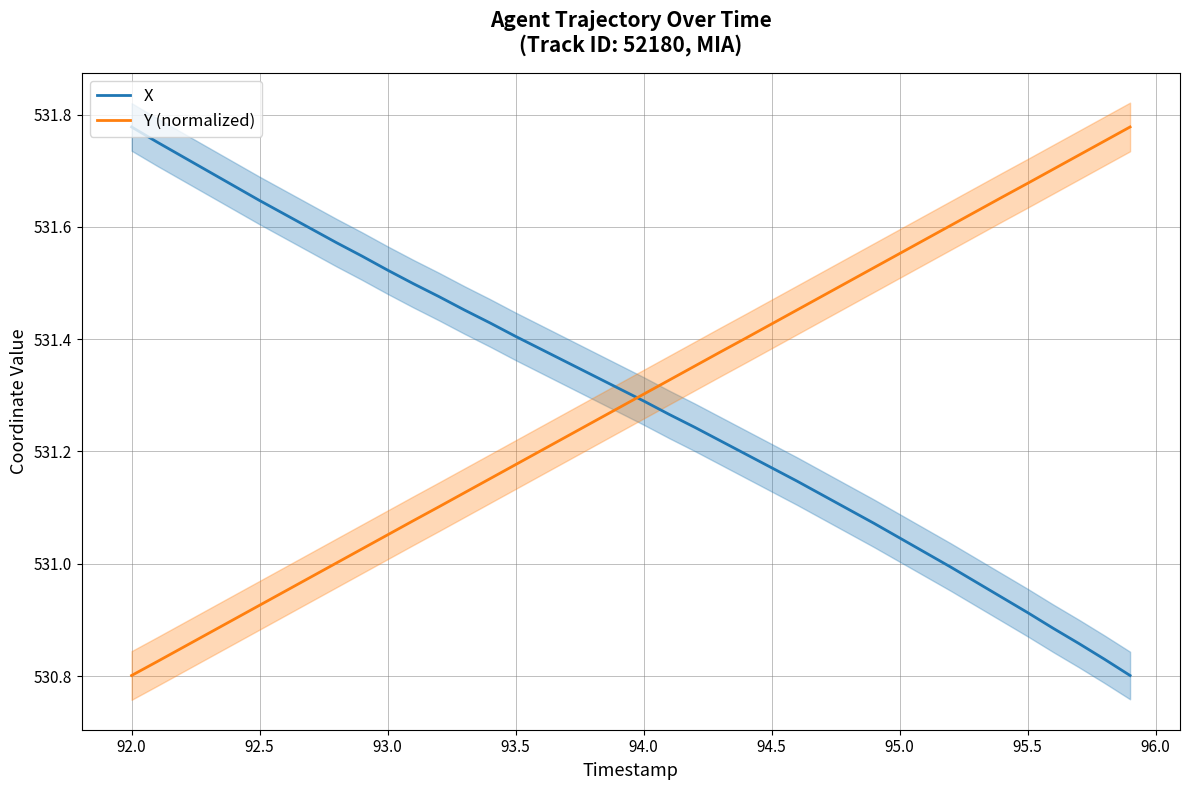

At which label does X first exceed 531?

92.0